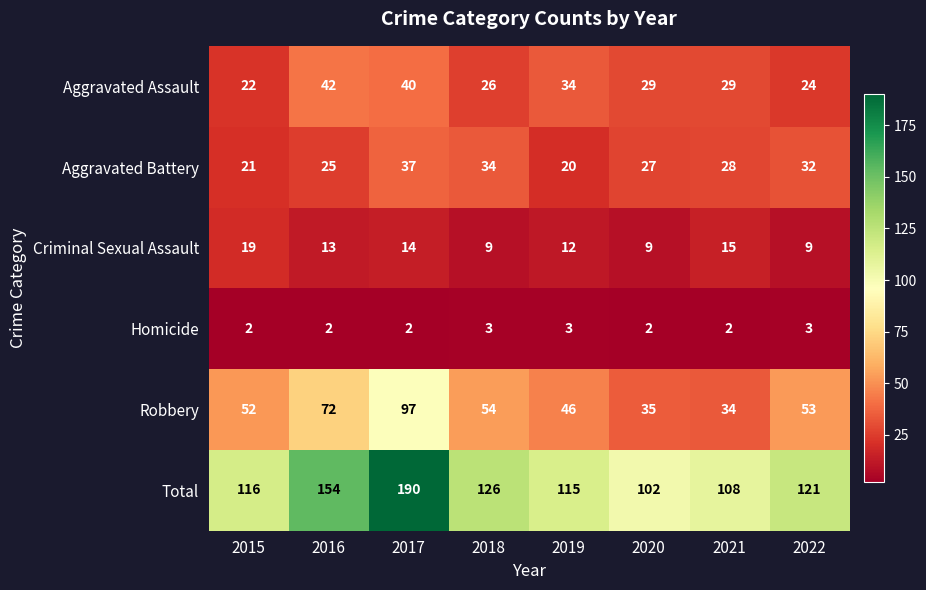

What is the difference between the highest and lowest values at 2020?

100